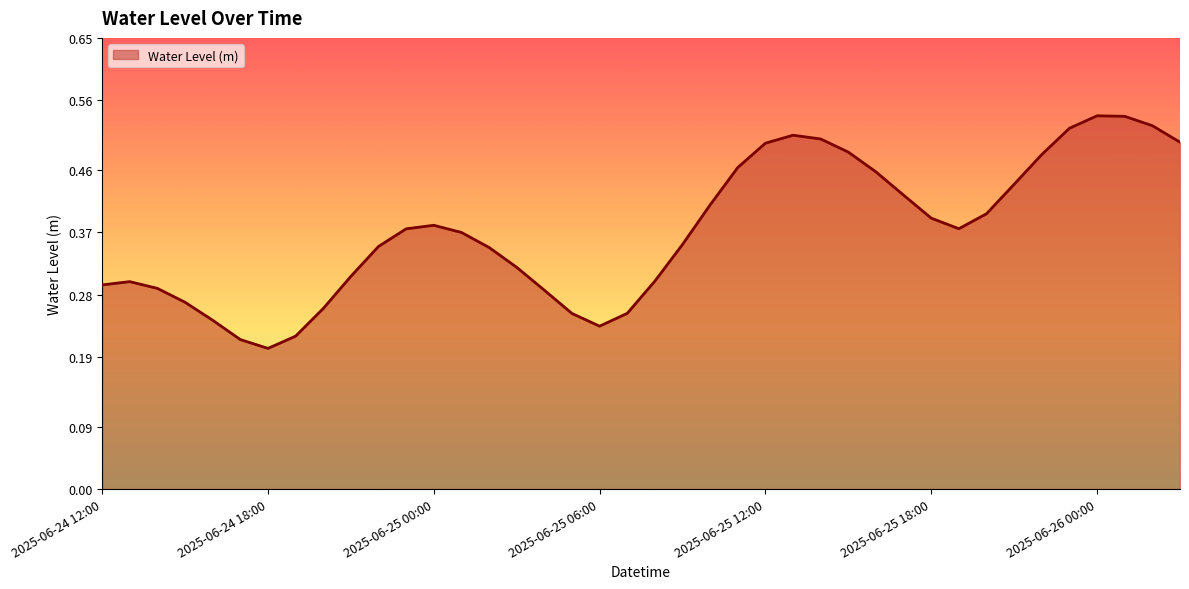

How many interior local peaks (higher than both neighbors) does the data have?

4